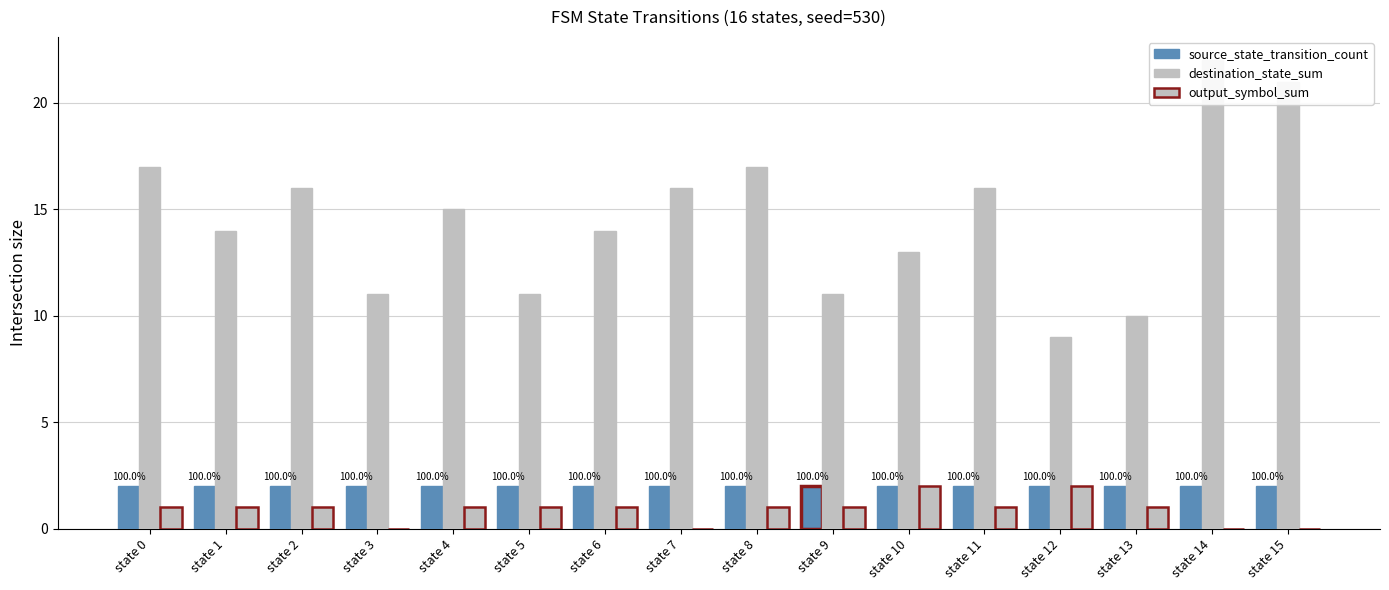

The output_symbol_sum series shows 1 at state 6. True or false?

True